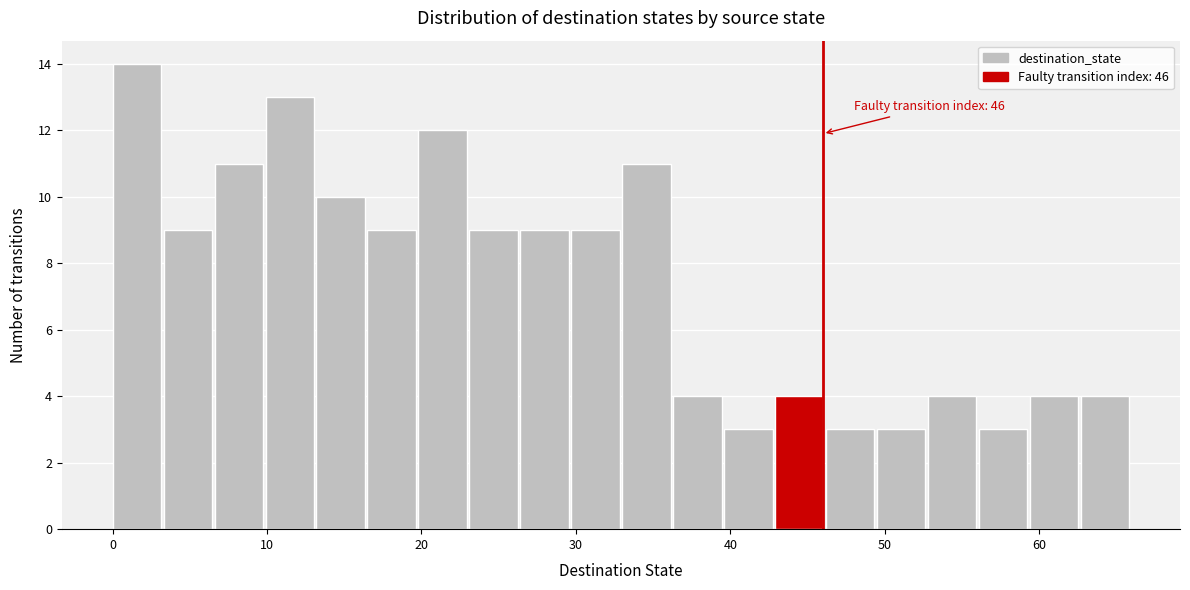

Around what value on the x-axis is the tallest bar? Give the approximate position of its centre, as read against the axis.

2